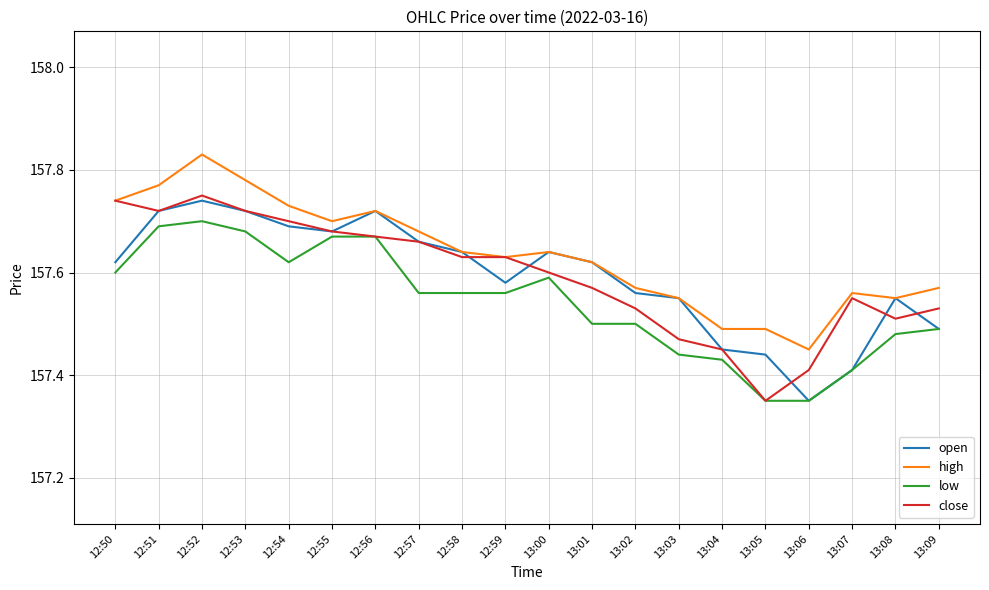

At which label does close reach its minimum?

13:05